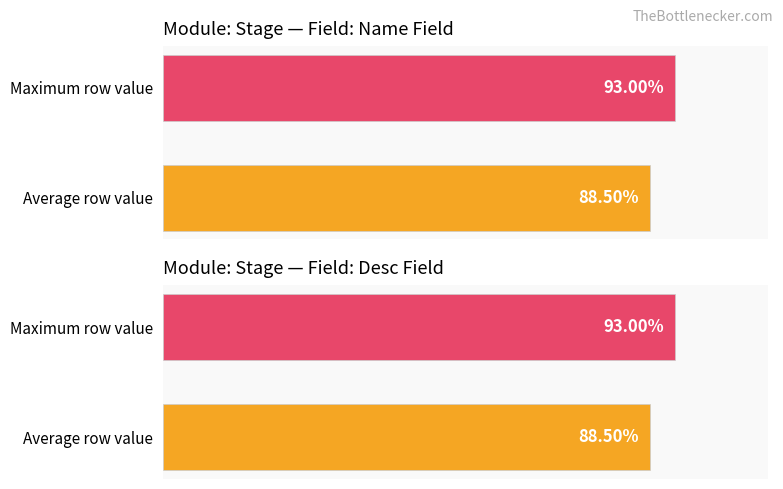

What is the difference between the Name Field values at Maximum row value and Average row value?

4.5